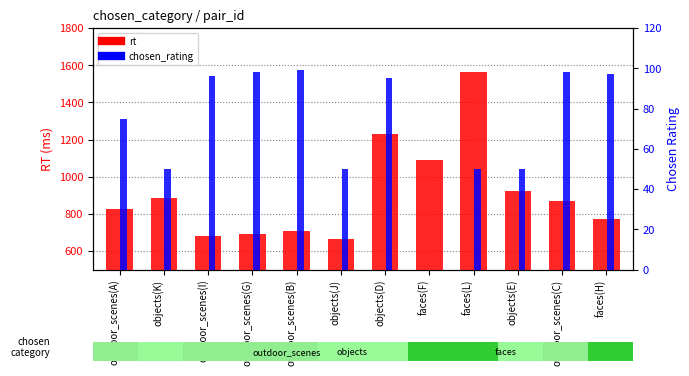

The value of rt at objects(J) is 664. True or false?

True